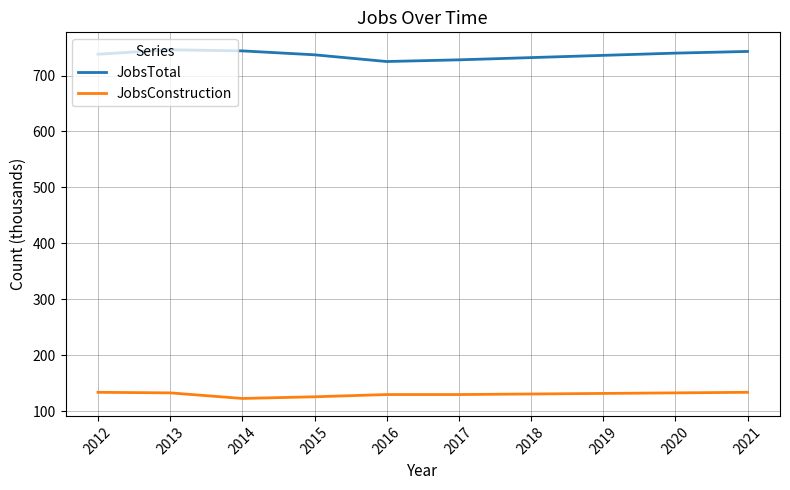

What is the spread (max minus min) of values at 2020?

607